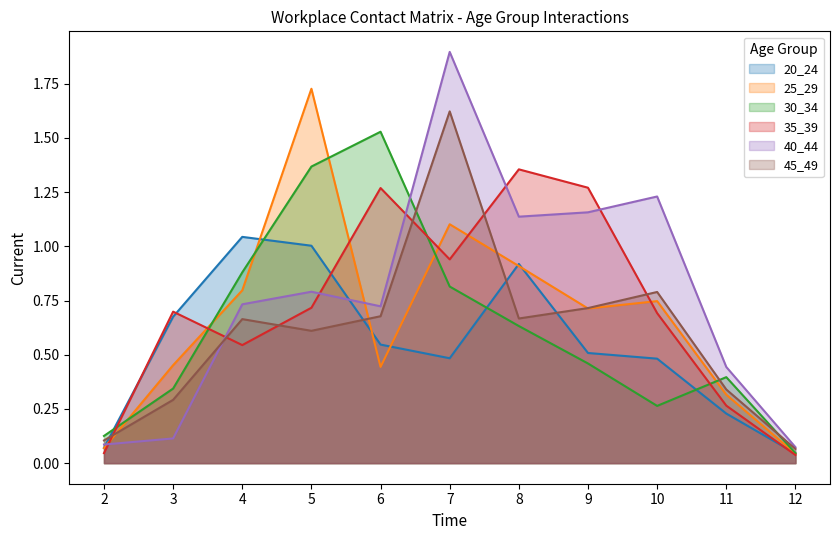

How many interior local valleys does the 25_29 series have?

2